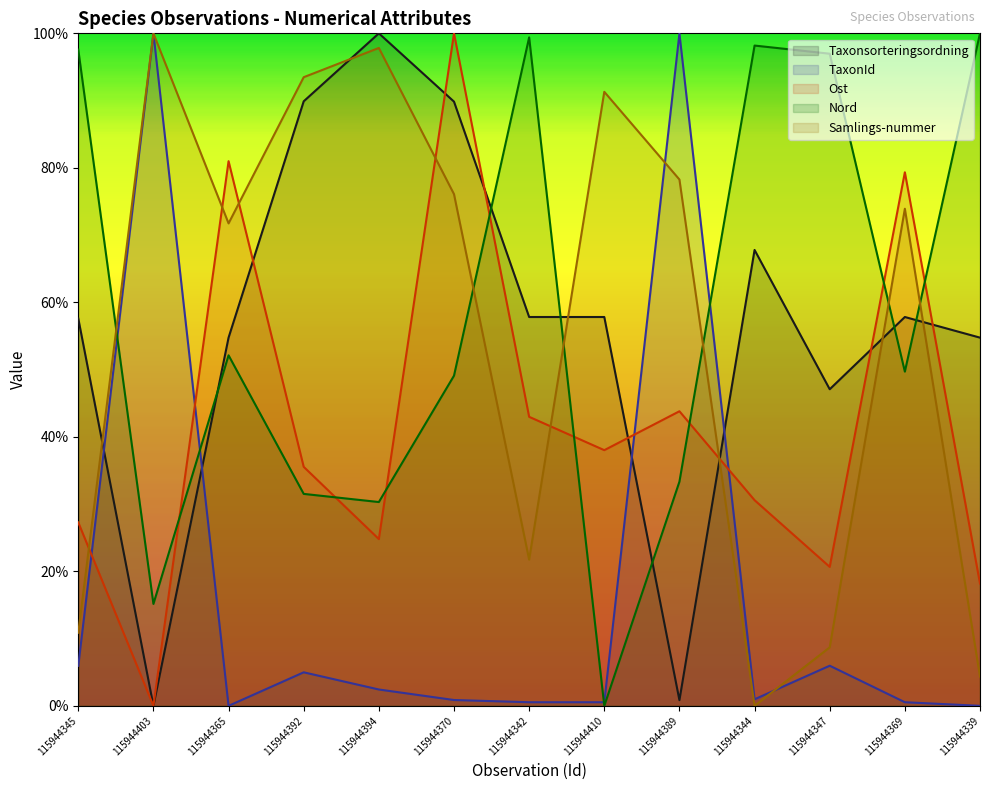

True or false: Ost has more than 2 interior local peaks.

True